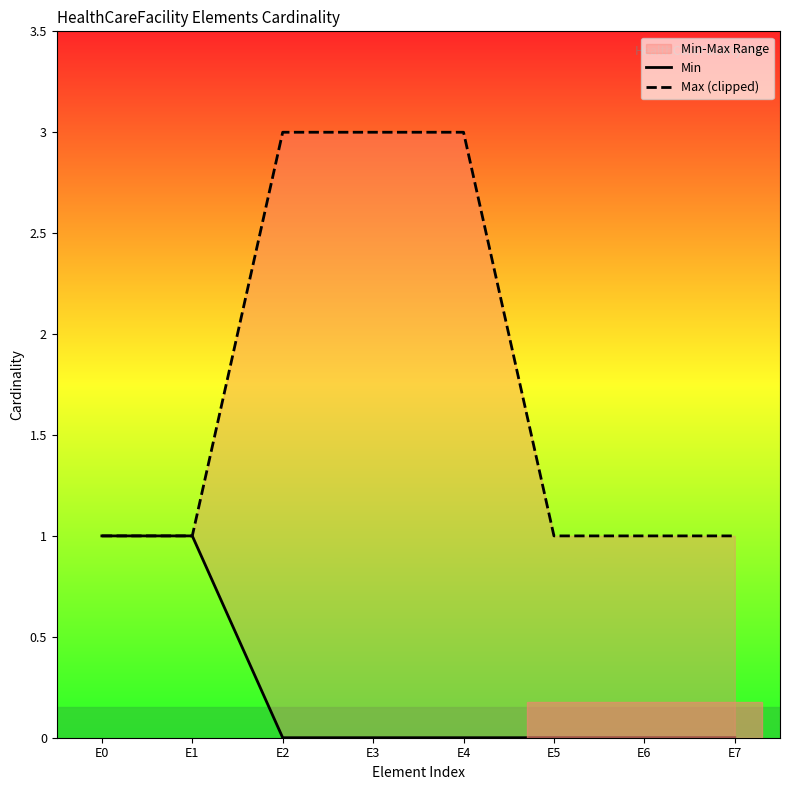

What is the maximum value shown in the chart?

3